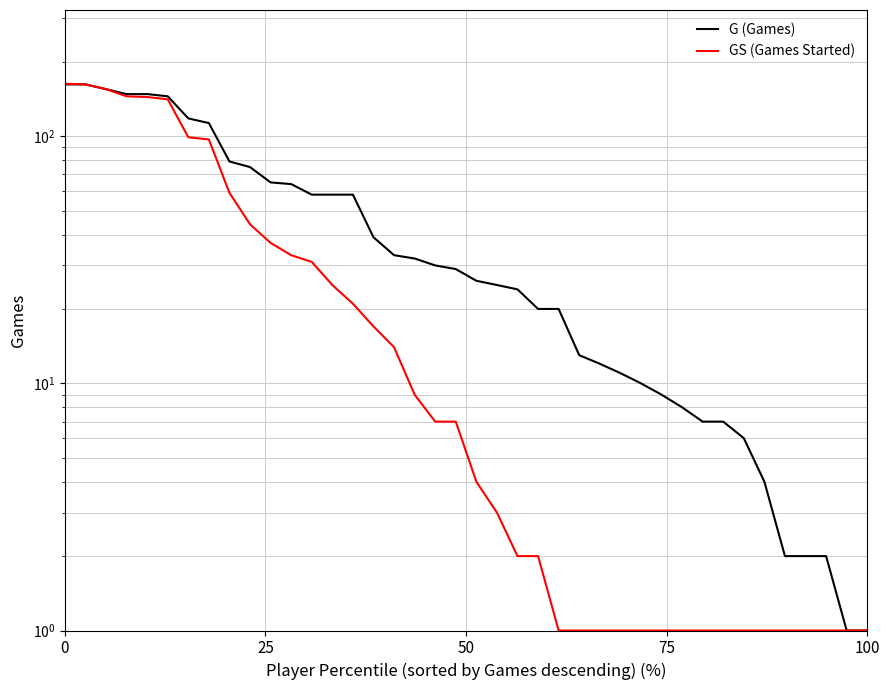

How many categories are shown in the chart?

40